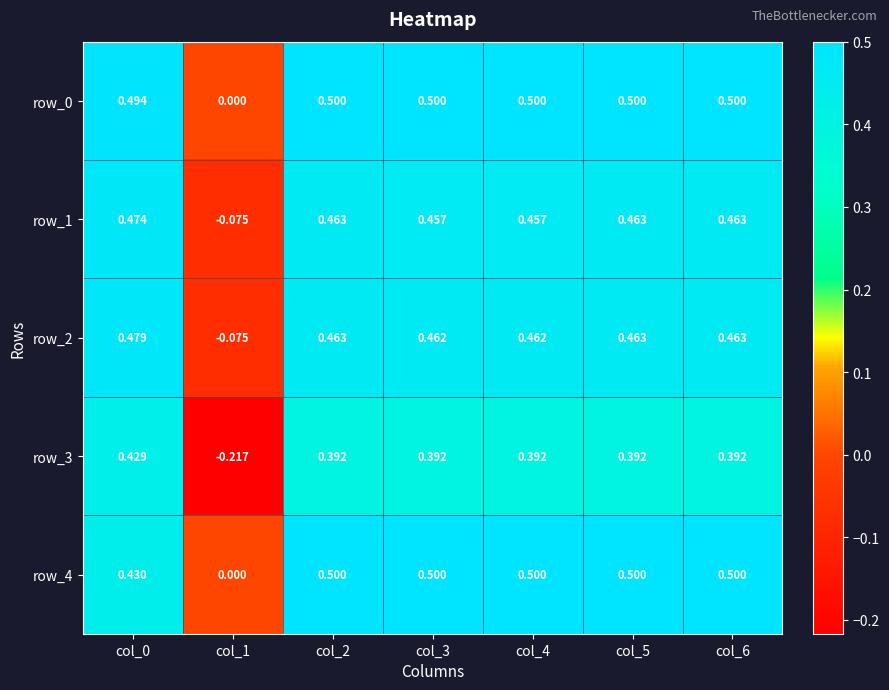

At which label is row_1 closest to 0?

col_1